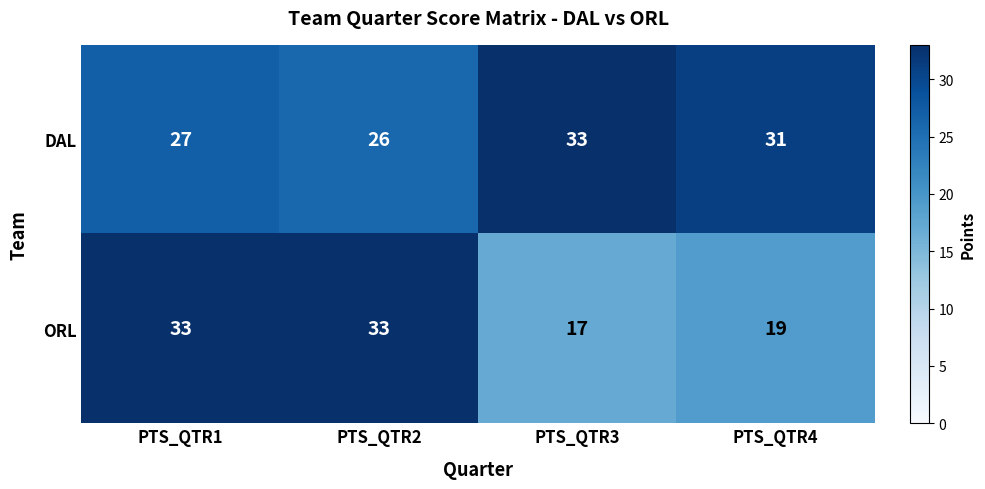

Which series has the largest total across all categories?

DAL